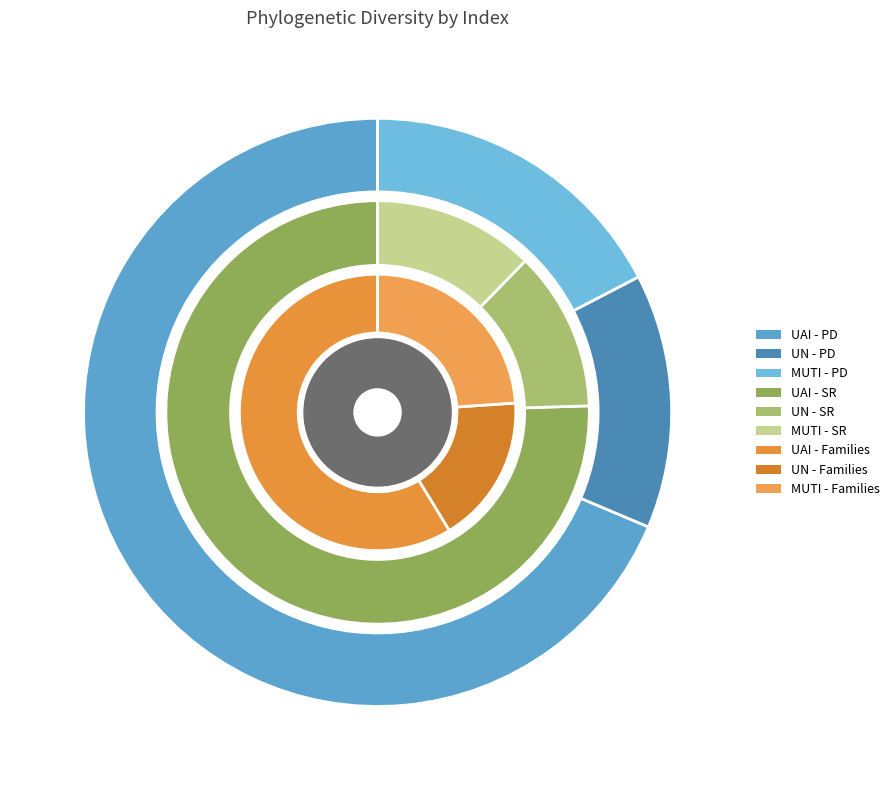

To the nearest percent, what percentage of the pie is UN?

14%